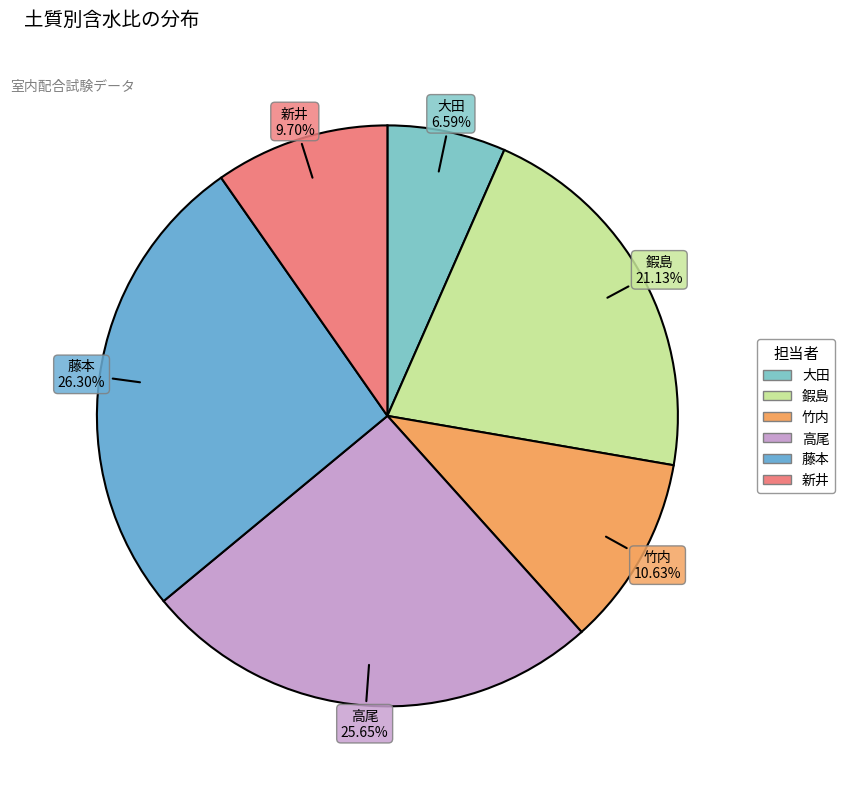

Rank the categories by value from lowest to highest.

大田, 新井, 竹内, 鍜島, 高尾, 藤本